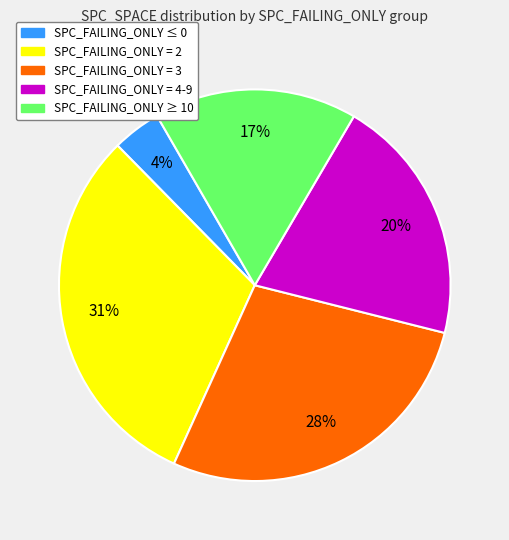

Does SPC_FAILING_ONLY ≥ 10 represent more than half of the total?

No